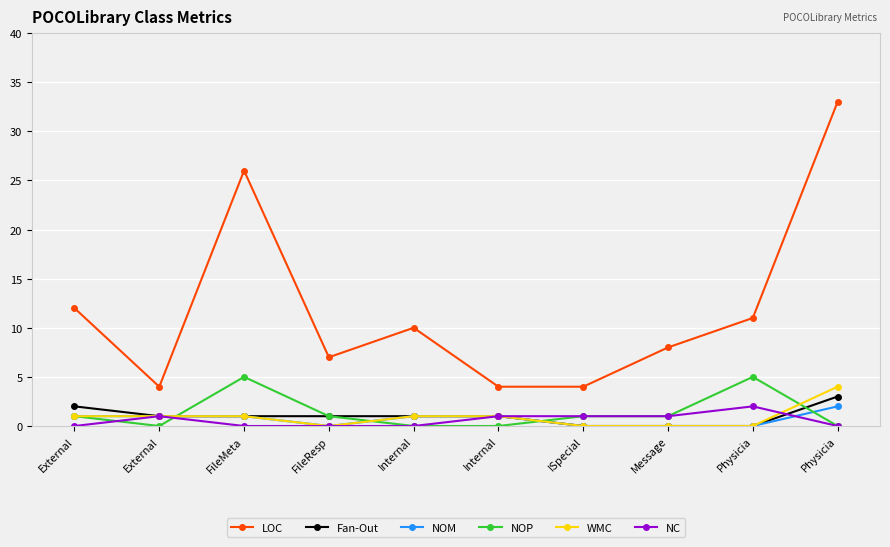

At External, list the series in order from largest to smallest.

LOC, Fan-Out, NOM, NOP, WMC, NC